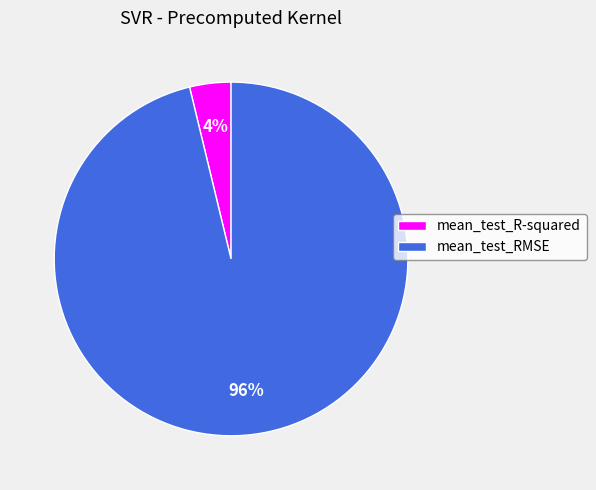

Does any single category account for the majority?

Yes